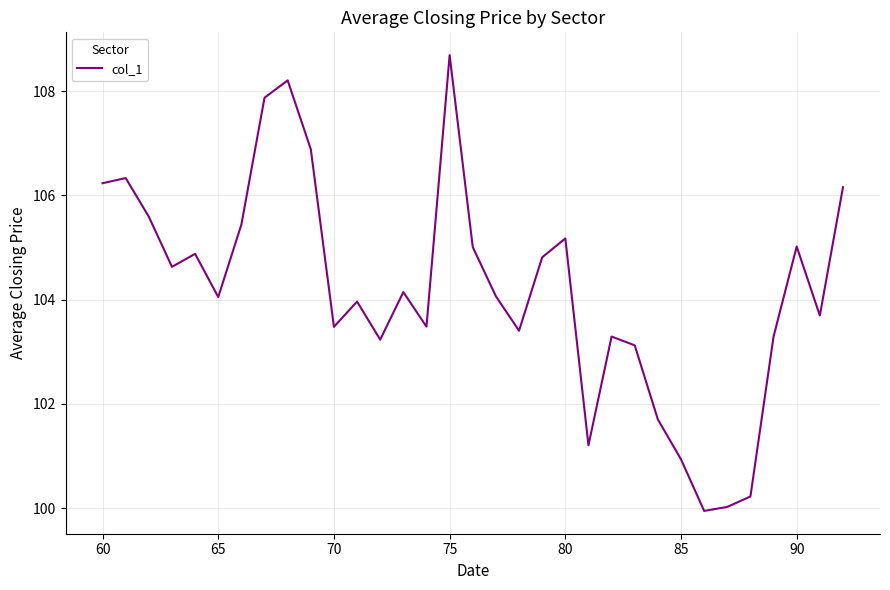

What is the difference between the maximum and minimum values?

8.7